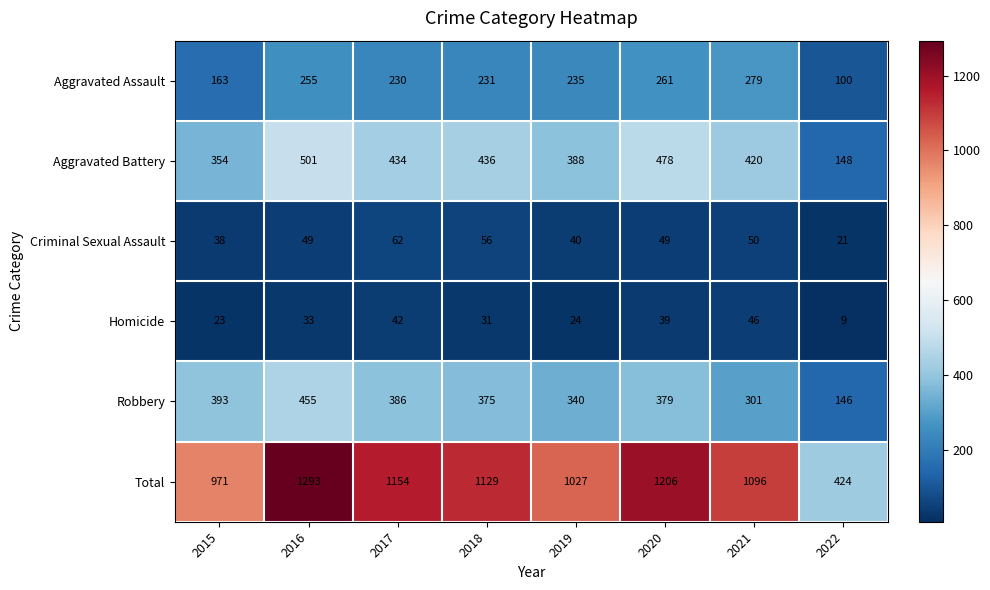

True or false: Total has a value of 1206 at 2020.

True